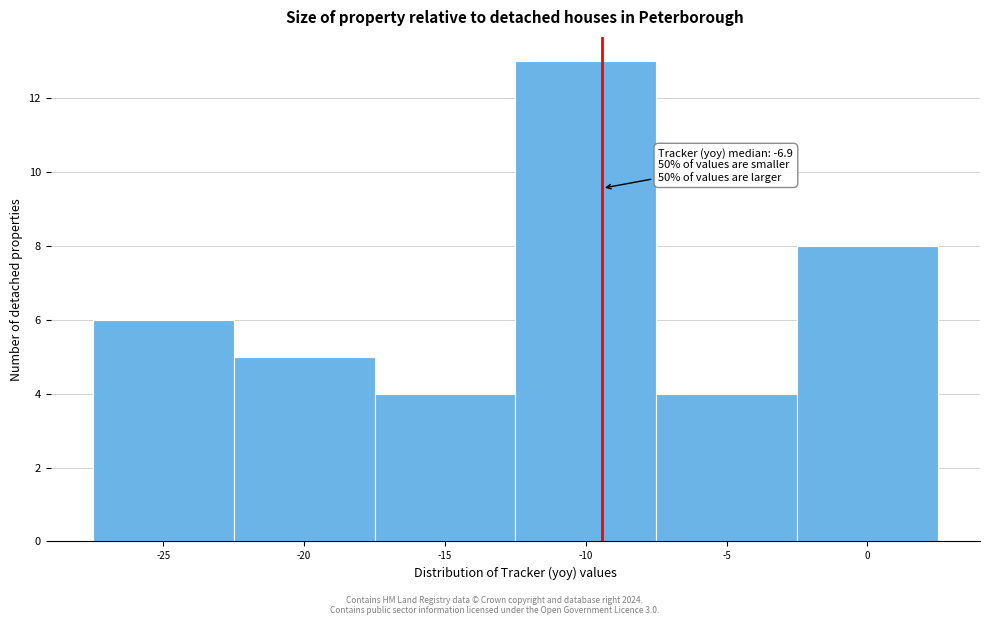

Reading right to left, list all the values displayed in this chart.

8	4	13	4	5	6